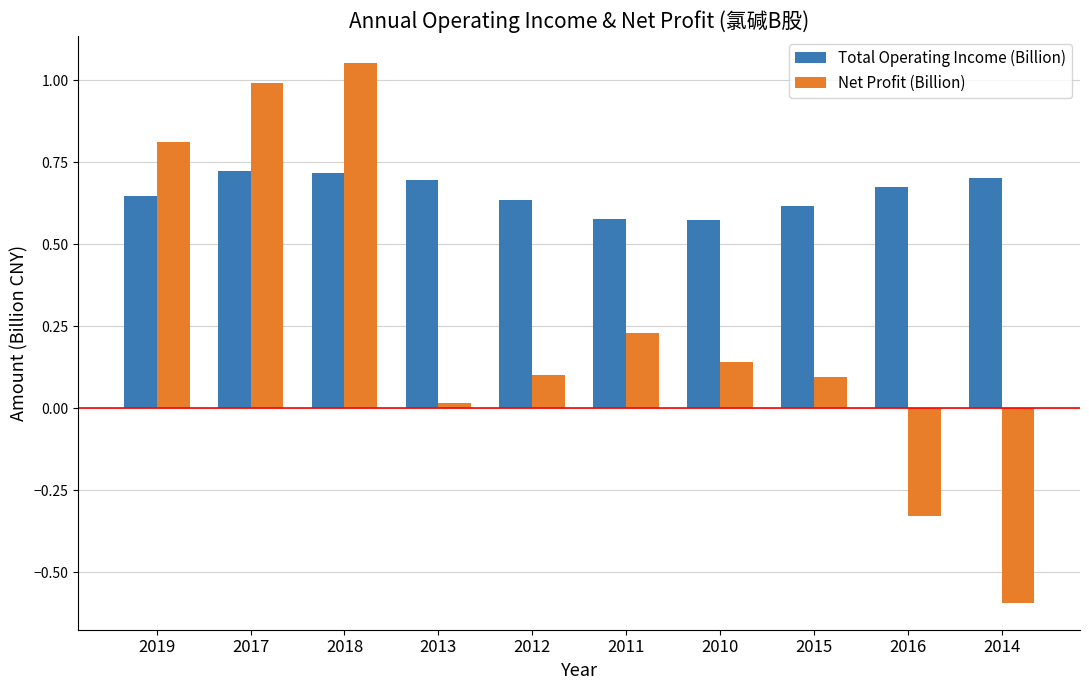

What is the difference between the maximum and minimum values in the Net Profit (Billion) series?

1.6